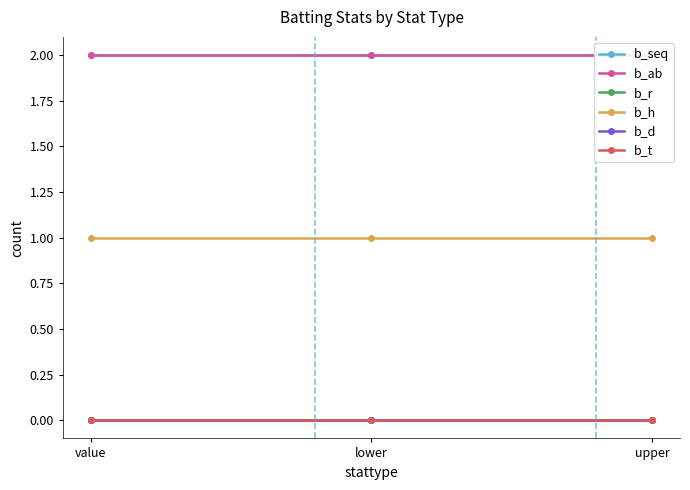

The b_r series shows 0 at value. True or false?

True